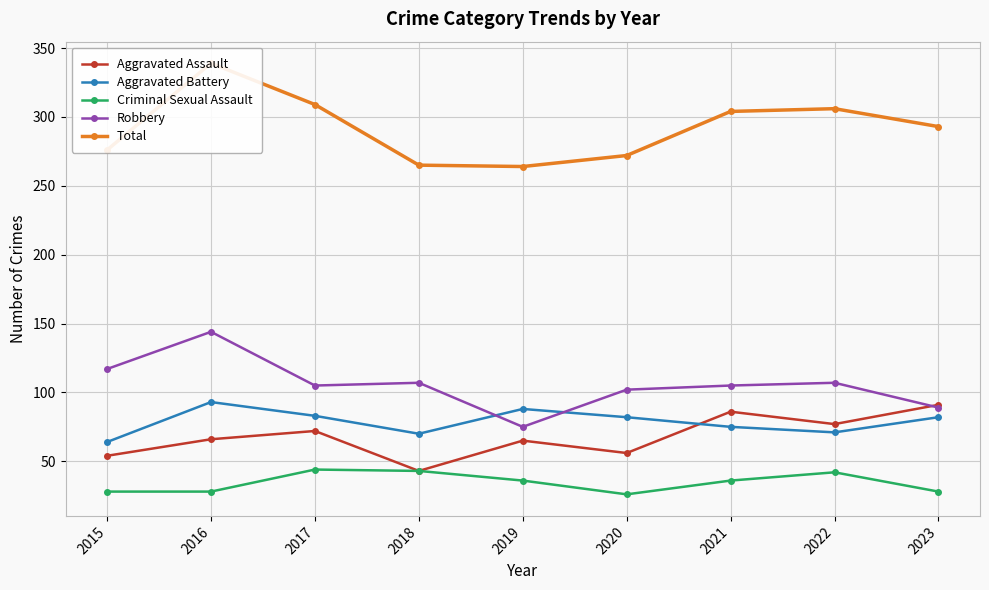

The Total series shows 293 at 2023. True or false?

True